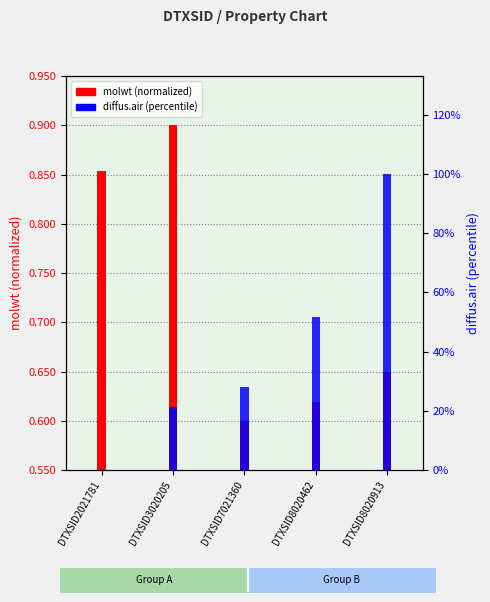

What is the value of the molwt (normalized) bar at the 3rd from the left?

0.6